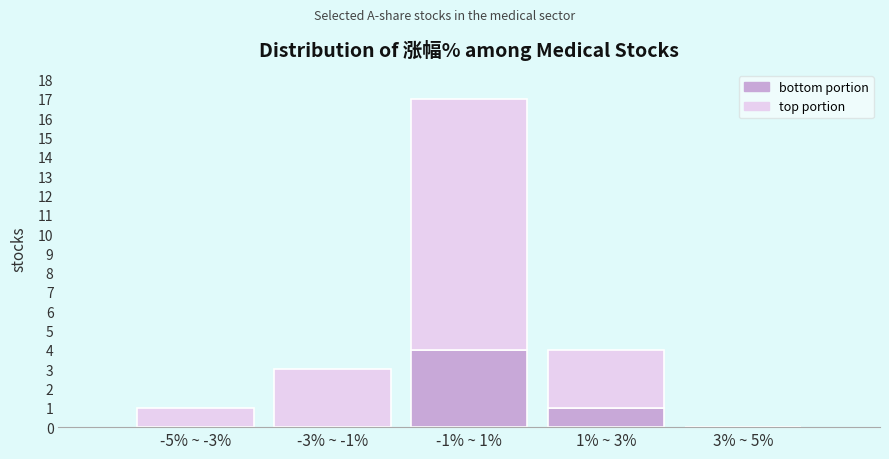

Reading left to right, what are the values for bottom portion?

-5% ~ -3%=0	-3% ~ -1%=0	-1% ~ 1%=4	1% ~ 3%=1	3% ~ 5%=0